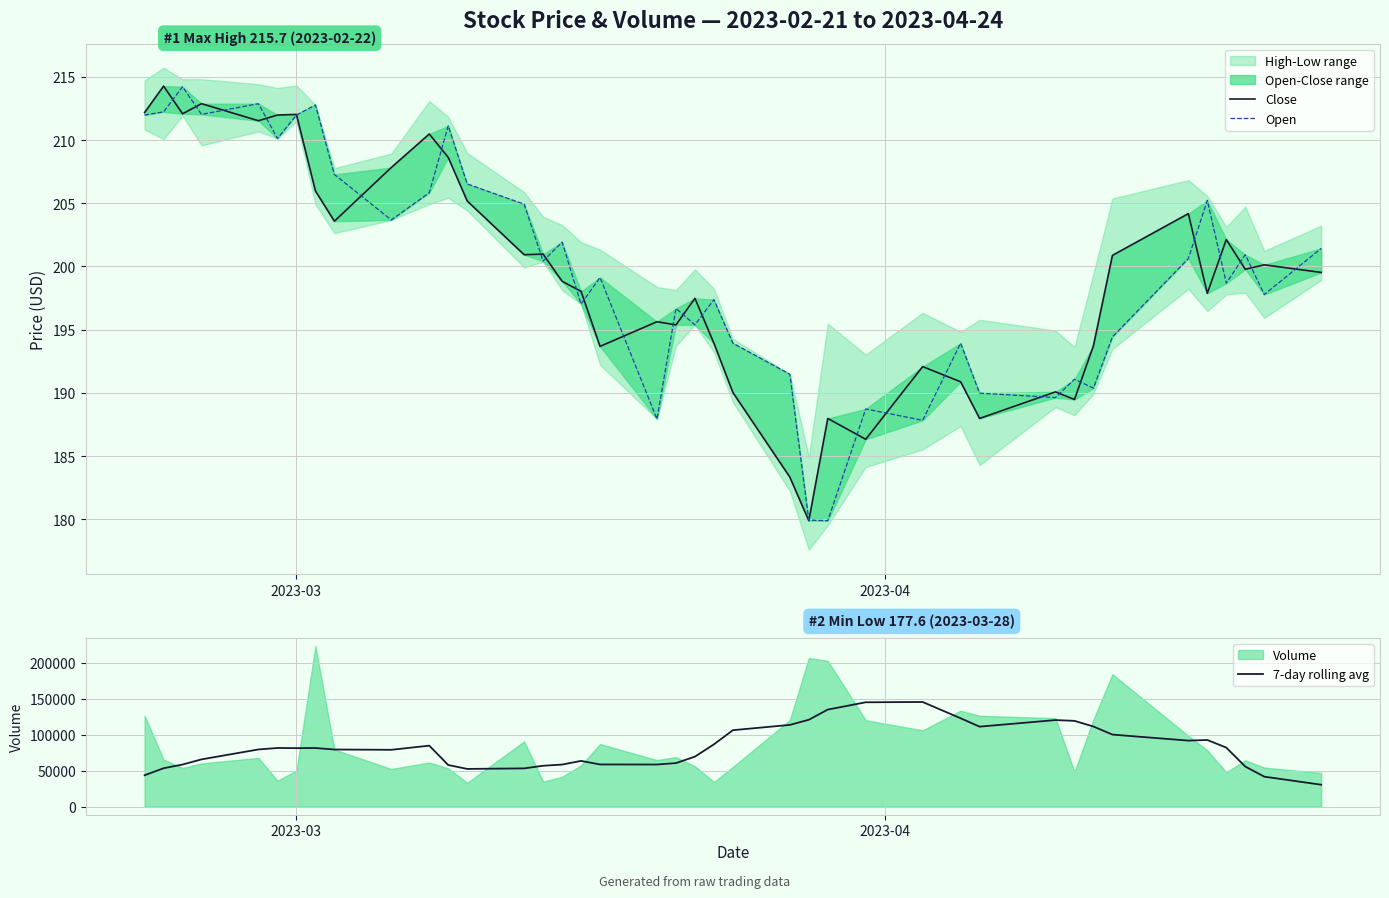

At how many categories does at least one series exceed 101850?

11